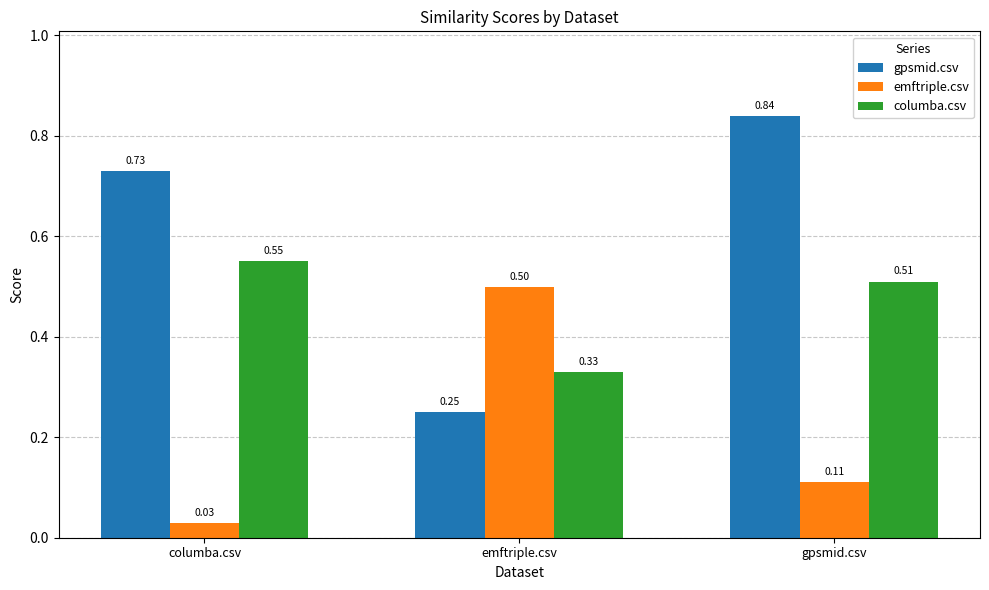

What is the sum of the gpsmid.csv values at columba.csv and gpsmid.csv?

1.6